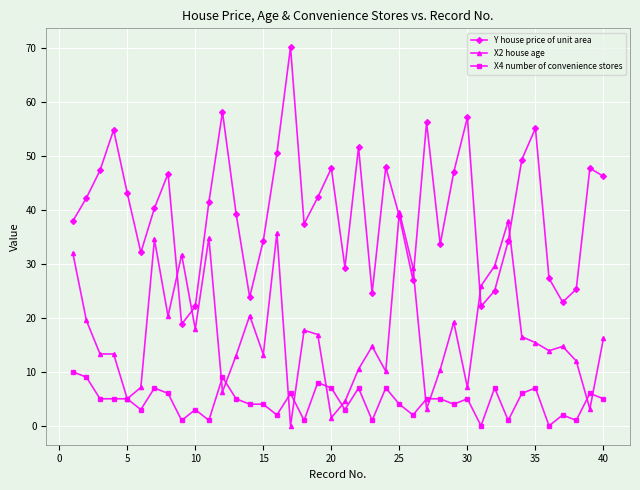

True or false: Y house price of unit area has more than 0 interior local peaks.

True